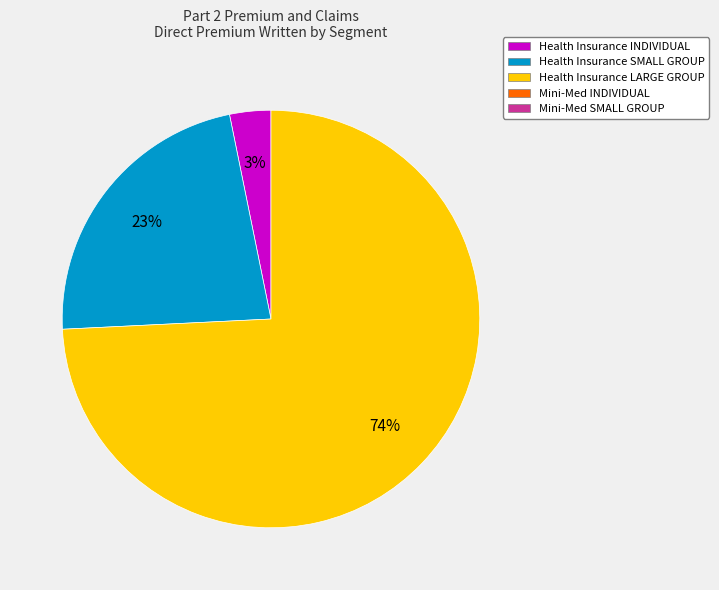

To the nearest percent, what is the average slice percentage?

33%